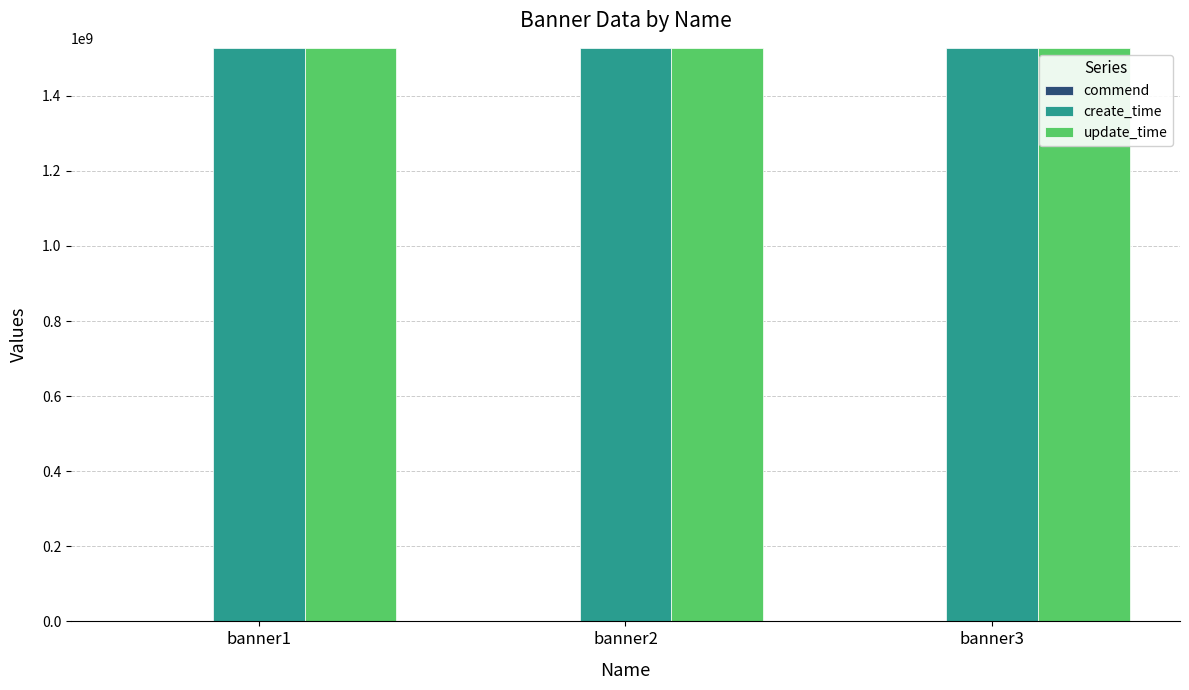

What is the average value of the create_time series?

1526463108